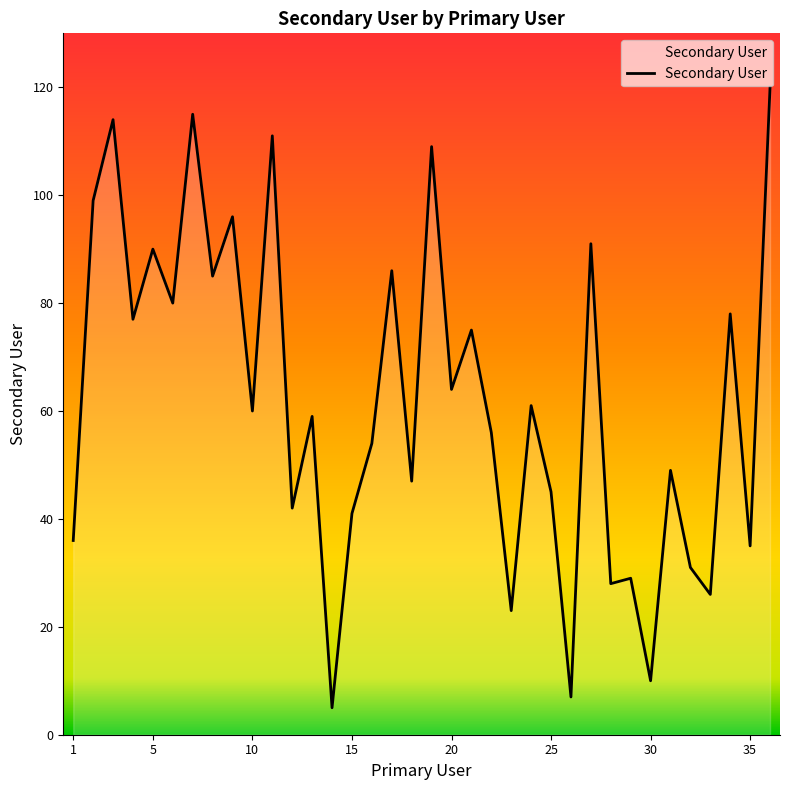

What is the minimum value shown in the chart?

5